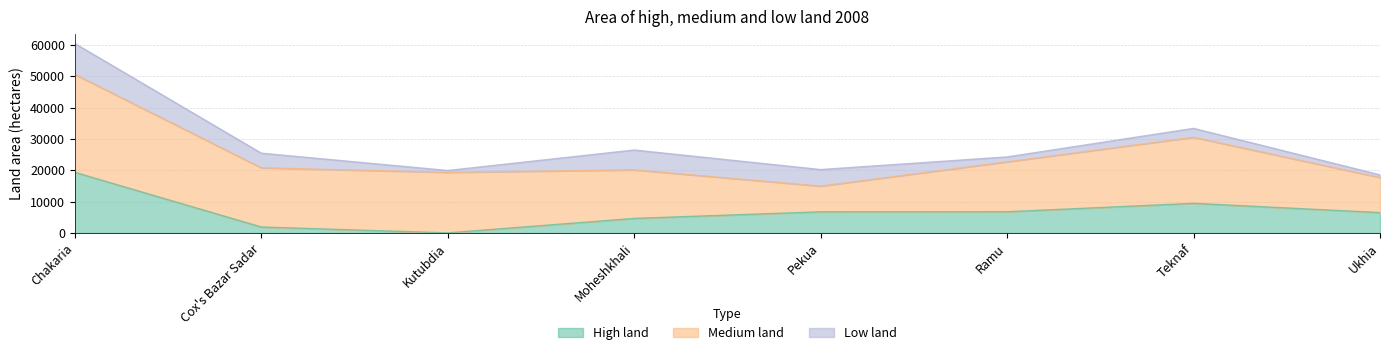

What is the difference between the second highest and minimum values in the High land series?

9430